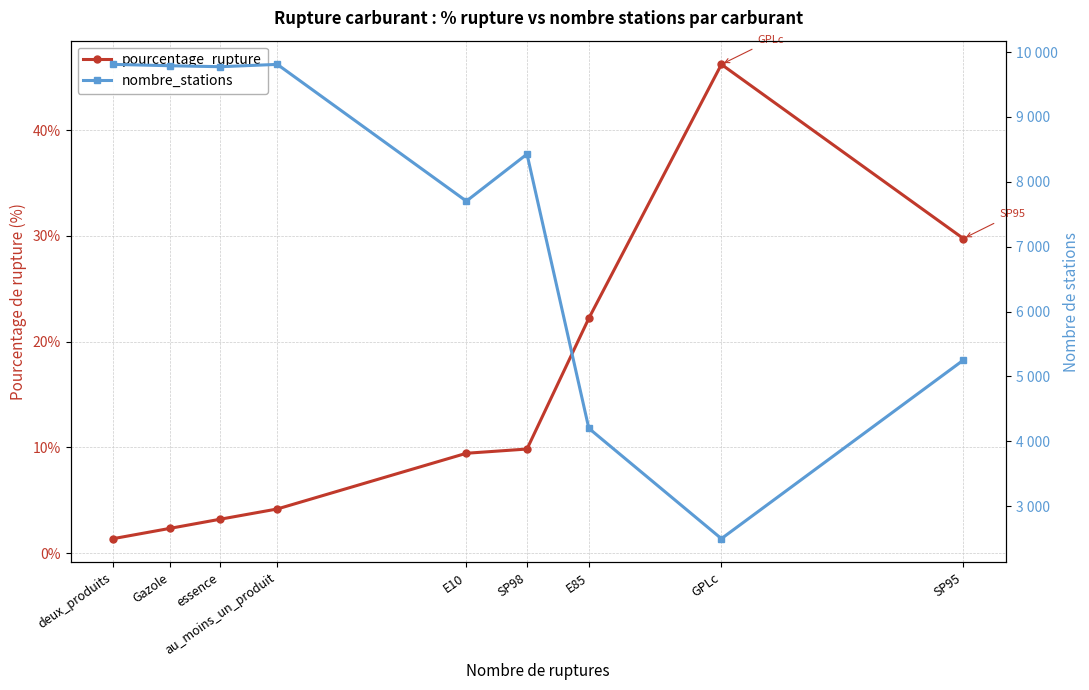

How many values in the nombre_stations series are below 8428?

4